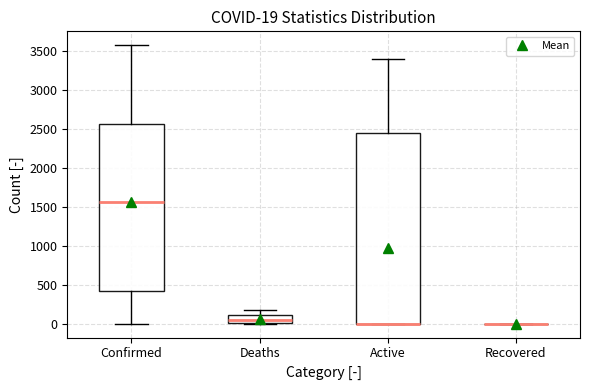

Which box is the tallest, from its lower edge to its upper edge?

Active